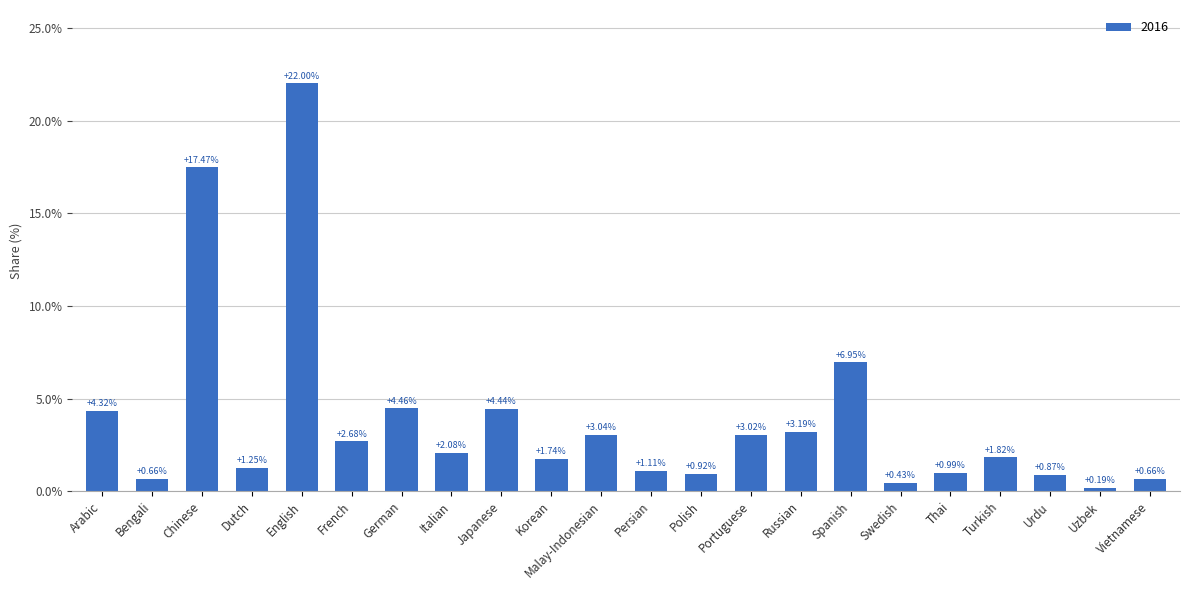

What is the difference between the second highest and second lowest values?

17.0